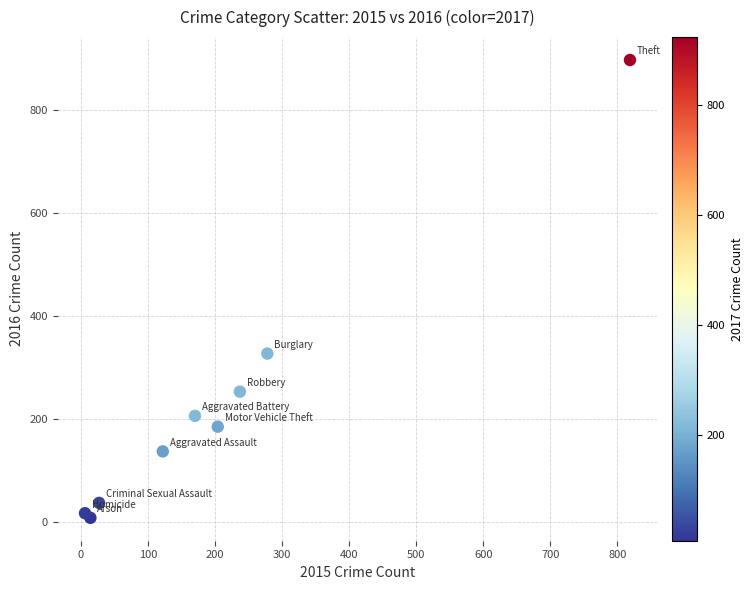

What Y value in the scatter plot is closest to 452?

327